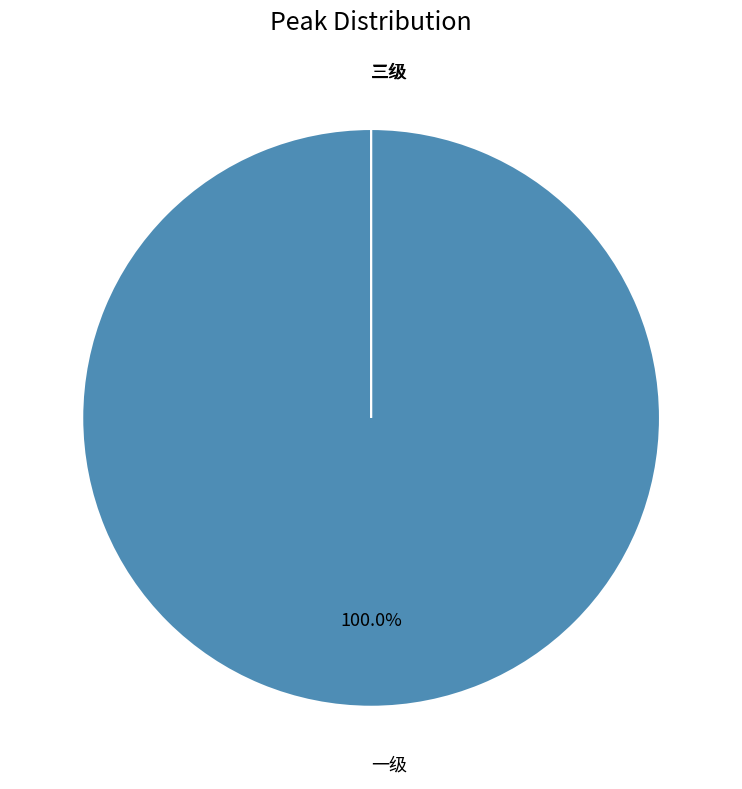

What portion of the pie excludes 二级?

100.0%